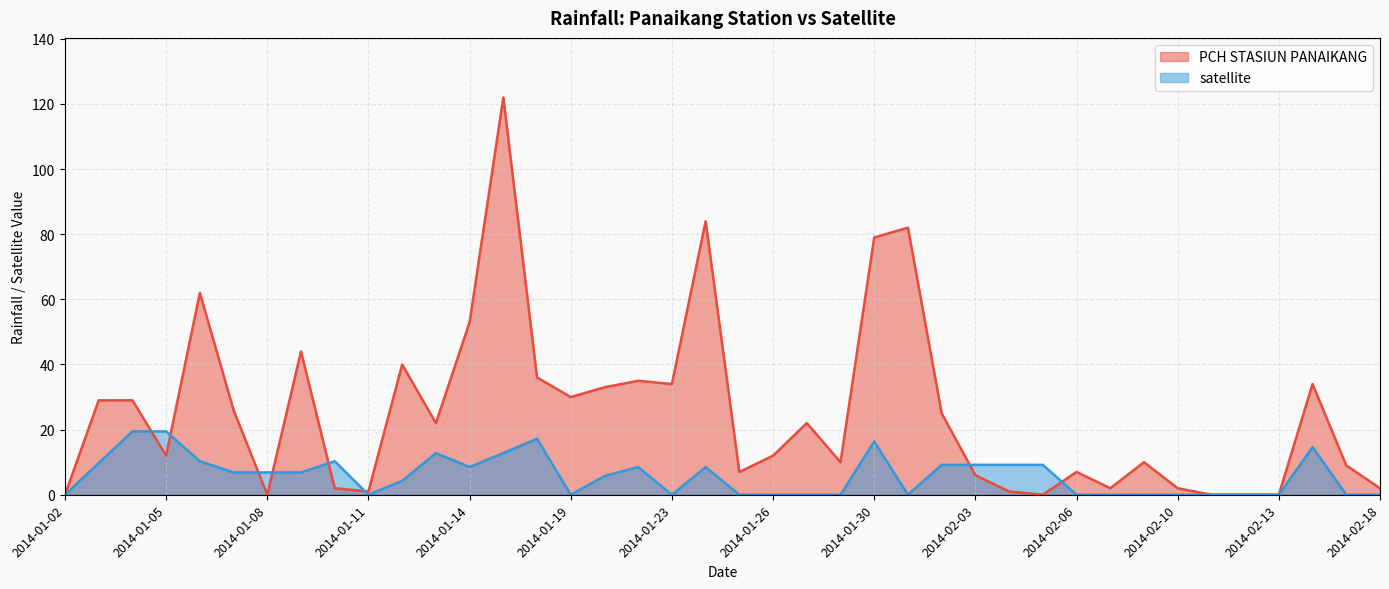

What is the difference between the maximum and second lowest values in the PCH STASIUN PANAIKANG series?

122.0